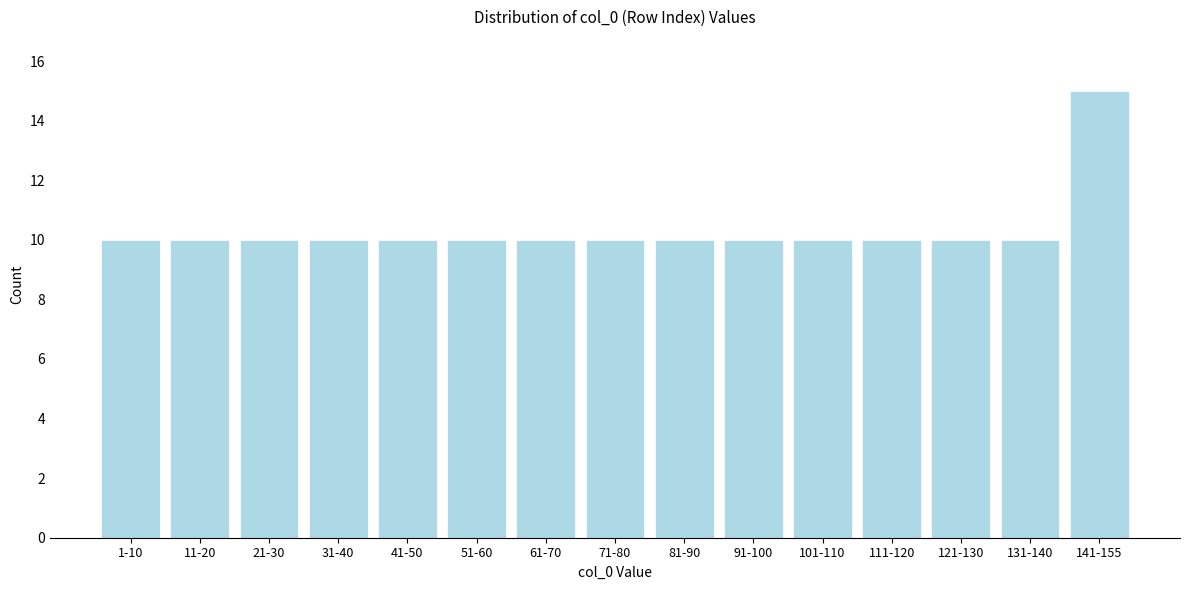

Reading left to right, list all the values displayed in this chart.

1-10=10	11-20=10	21-30=10	31-40=10	41-50=10	51-60=10	61-70=10	71-80=10	81-90=10	91-100=10	101-110=10	111-120=10	121-130=10	131-140=10	141-155=15